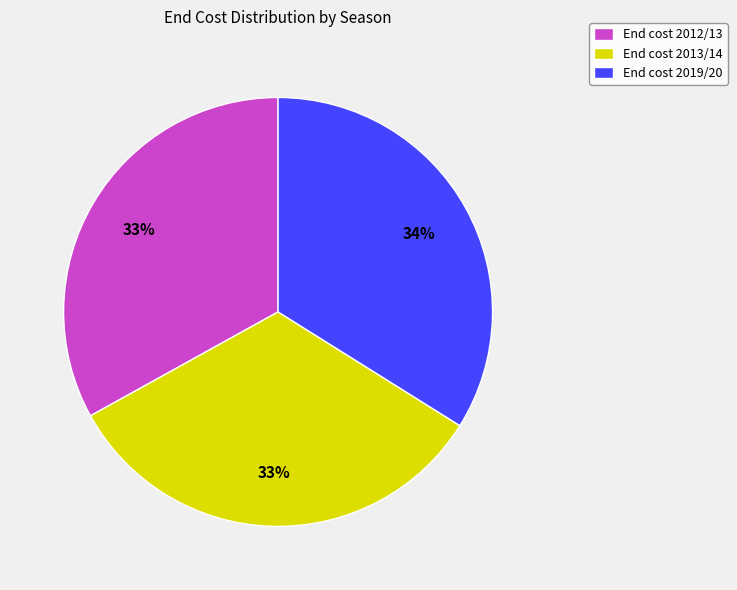

Between End cost 2013/14 and End cost 2019/20, which is larger?

End cost 2019/20